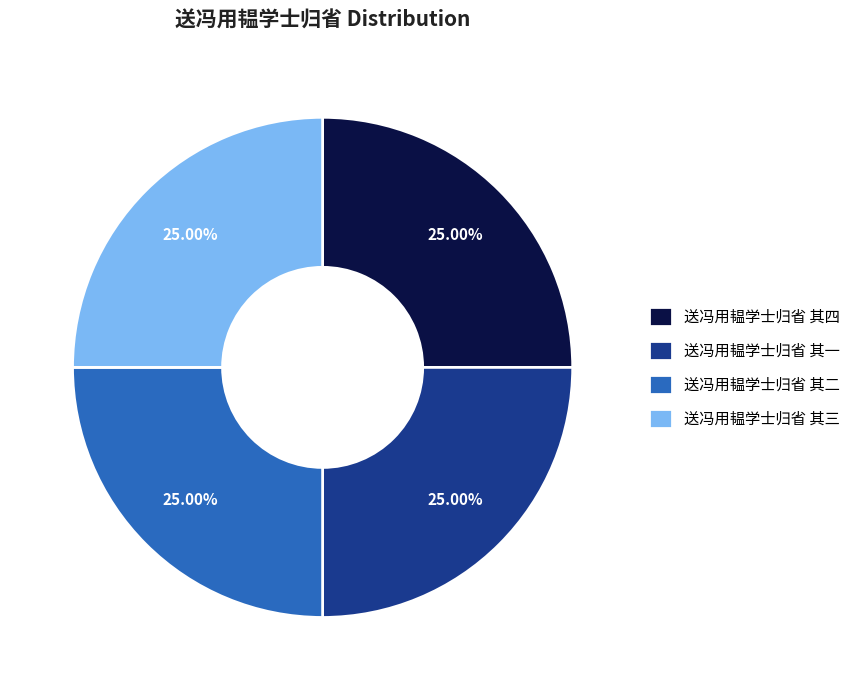

Does any single category account for the majority?

No